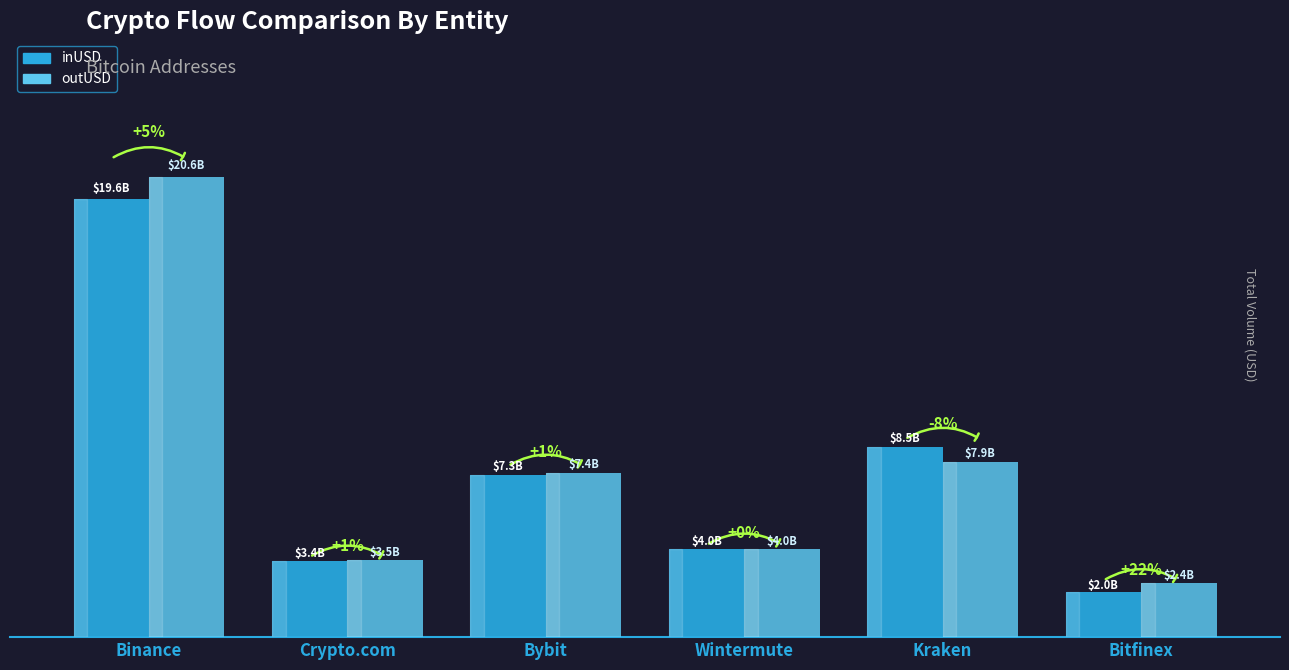

What are all the series names shown in the legend?

inUSD, outUSD